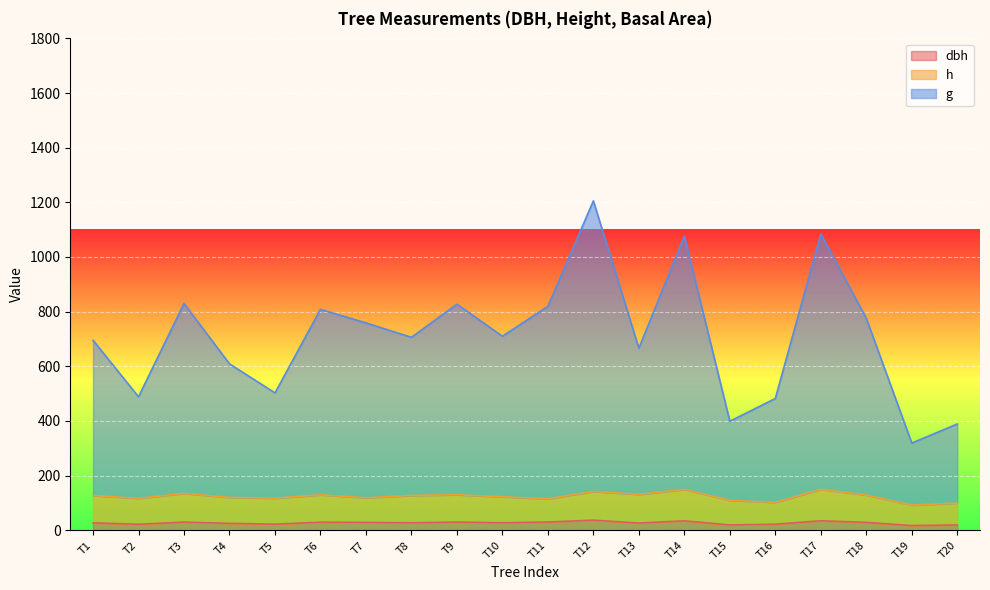

At which category is the sum across all series the highest?

T12